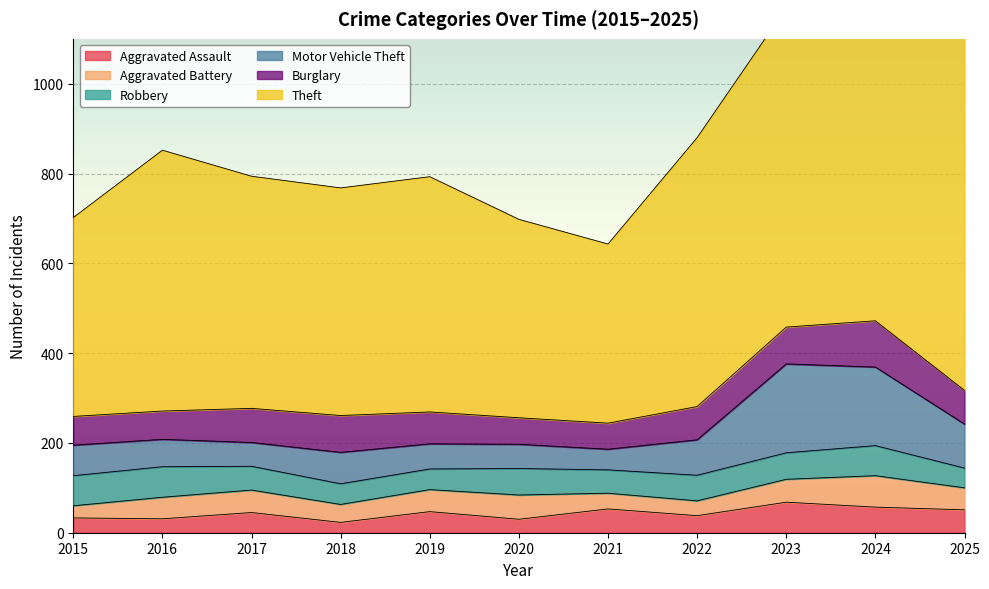

What is the smallest value displayed?

23